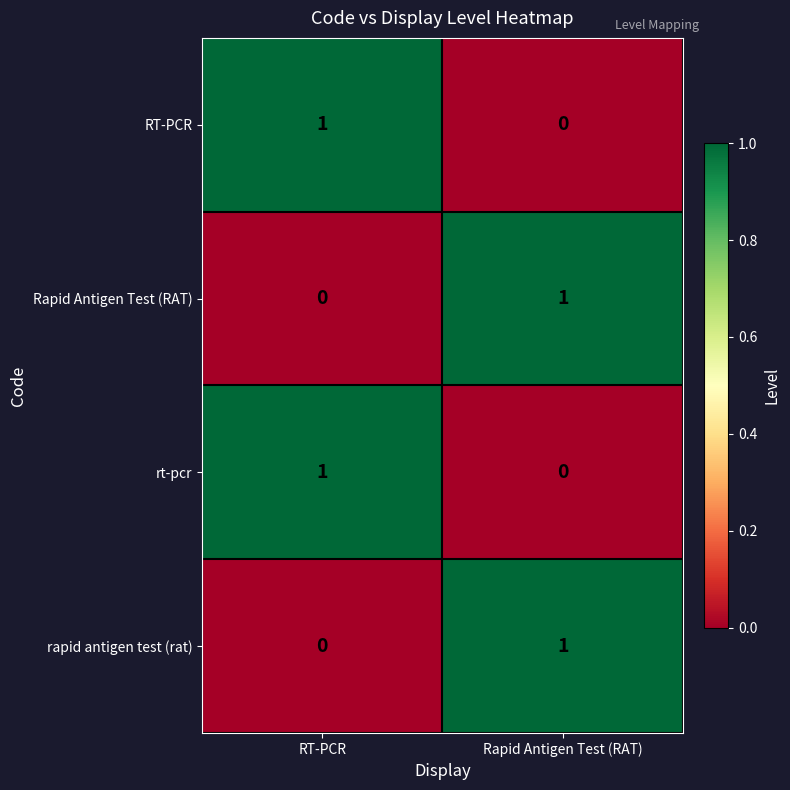

Rank the categories by Rapid Antigen Test (RAT) value from highest to lowest.

Rapid Antigen Test (RAT), RT-PCR